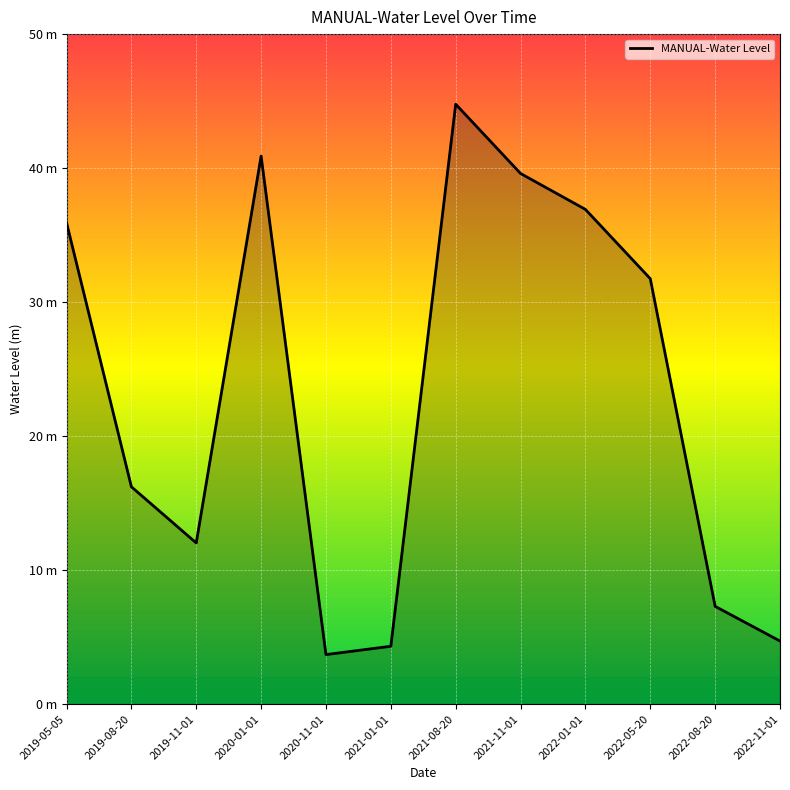

What is the difference between the values at 2020-01-01 and 2021-01-01?

36.6